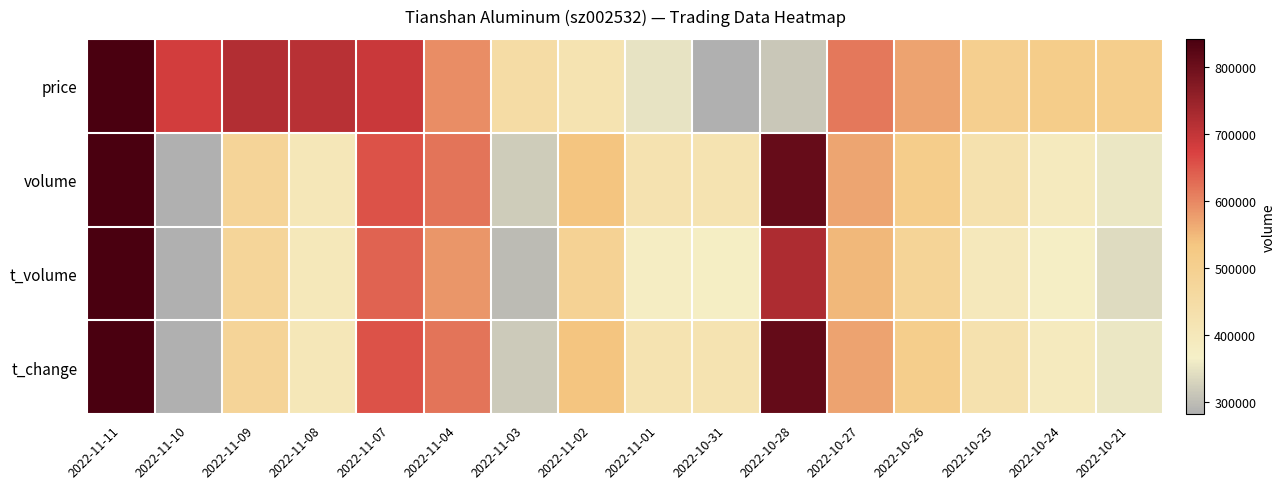

Rank the series at 2022-10-24 from highest to lowest value.

price, volume, t_change, t_volume